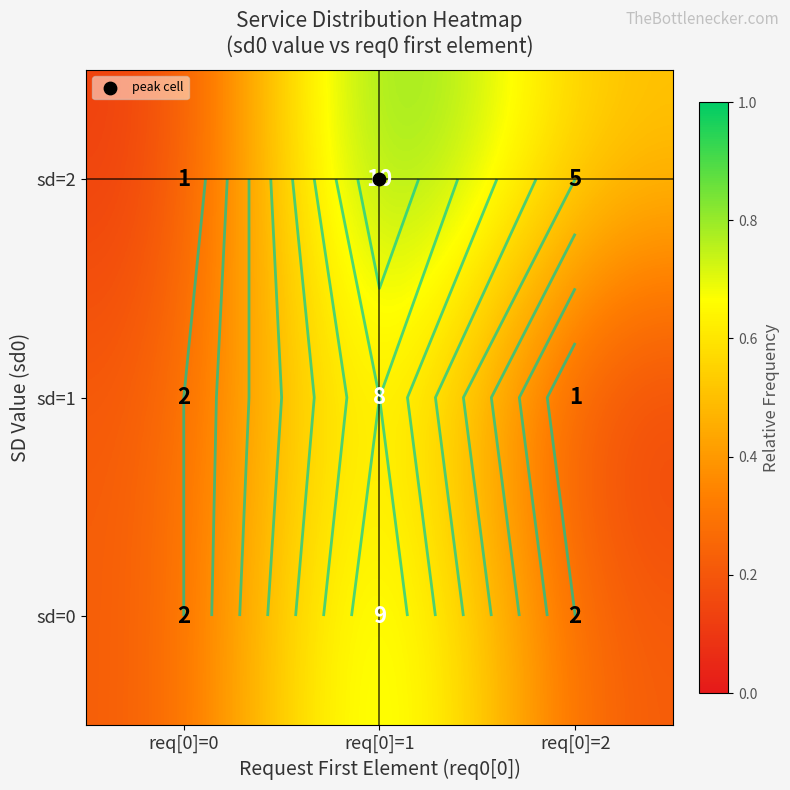

List the labels in order of sd=1 value, largest first.

req[0]=1, req[0]=0, req[0]=2